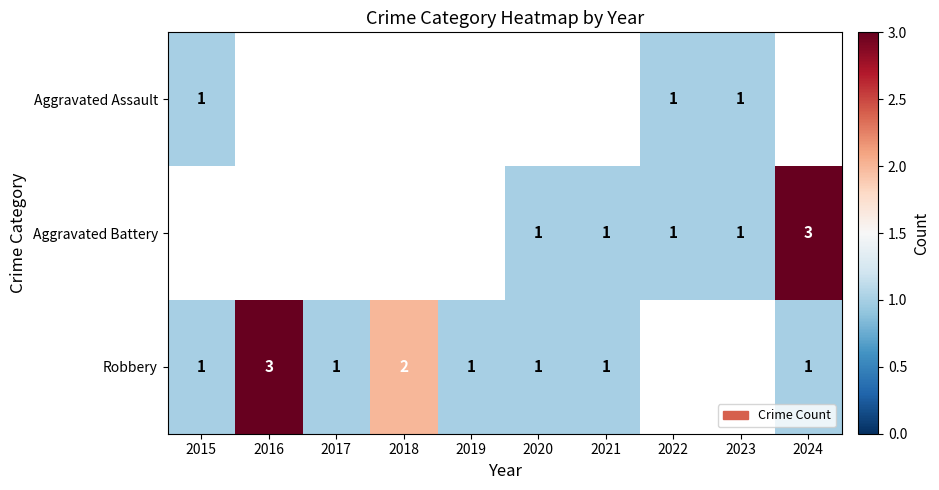

Is the value of Robbery at 2019 greater than the value of Aggravated Battery at 2024?

No